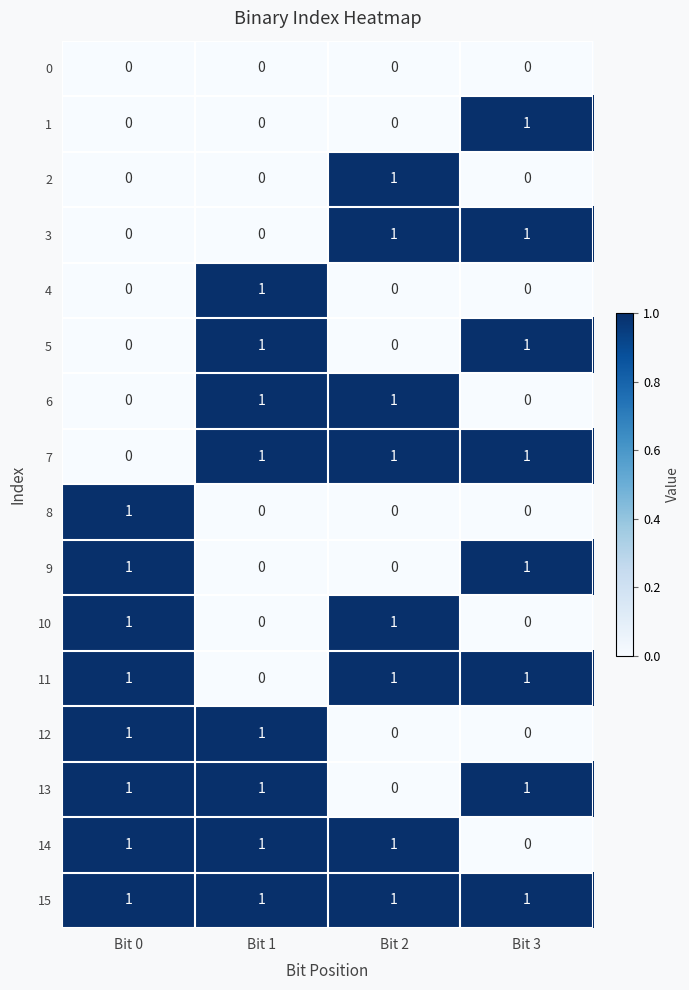

What is the sum of all 11 values?

3